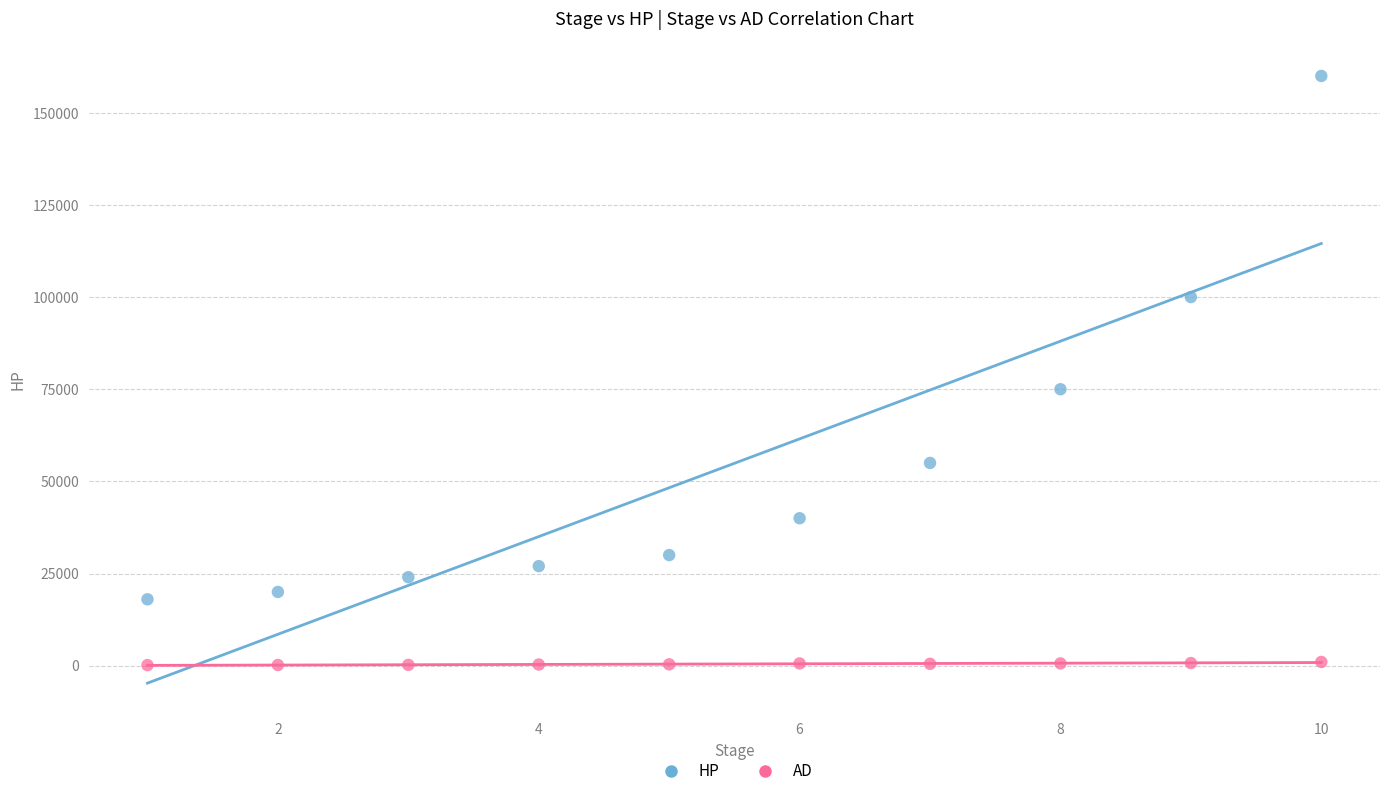

Which series reaches the maximum Y coordinate?

HP